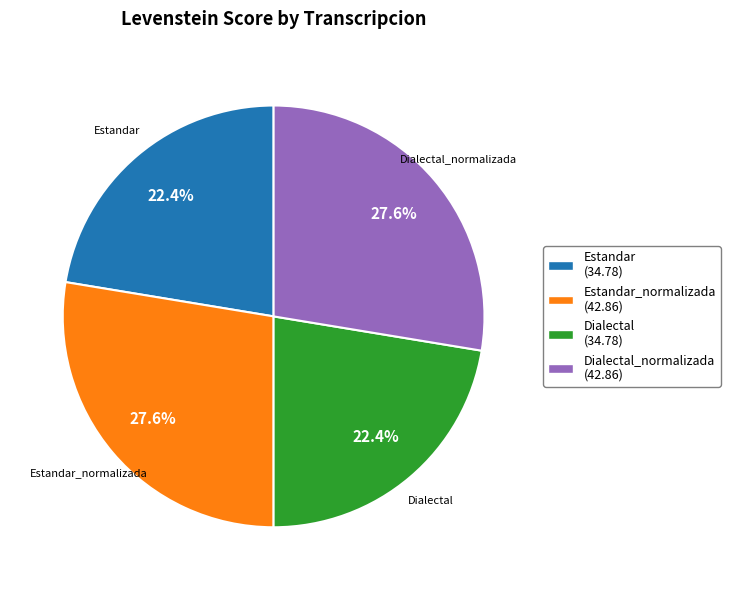

How many segments does this pie chart have?

4